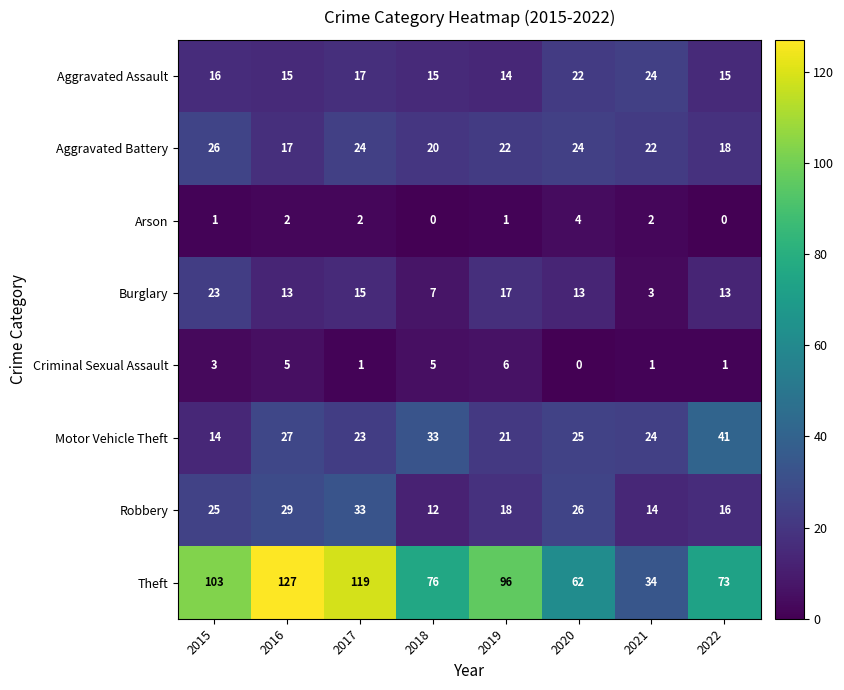

Between 2019 and 2021, which series saw the biggest shift?

Theft